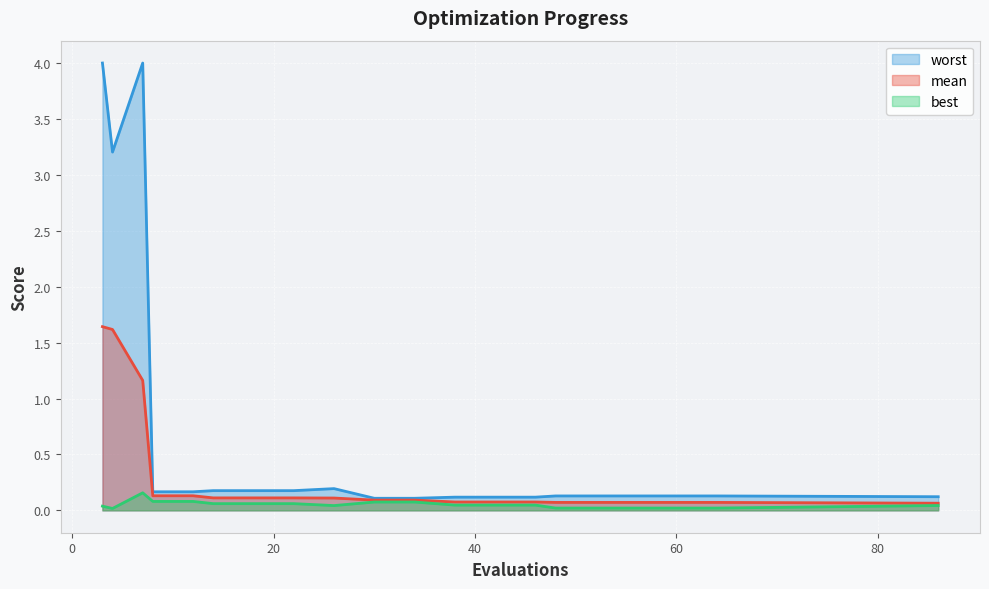

How many best values are between 0 and 1?

20